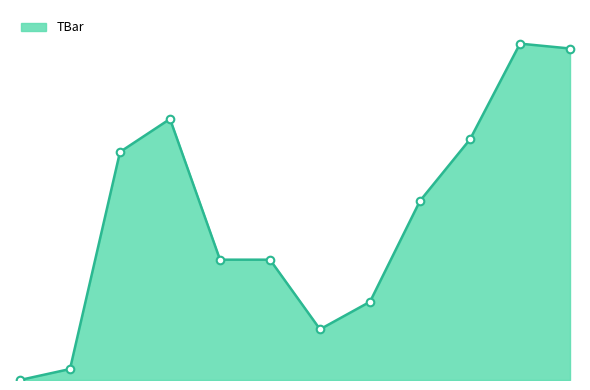

Is this an area chart (filled region under the line)?

Yes